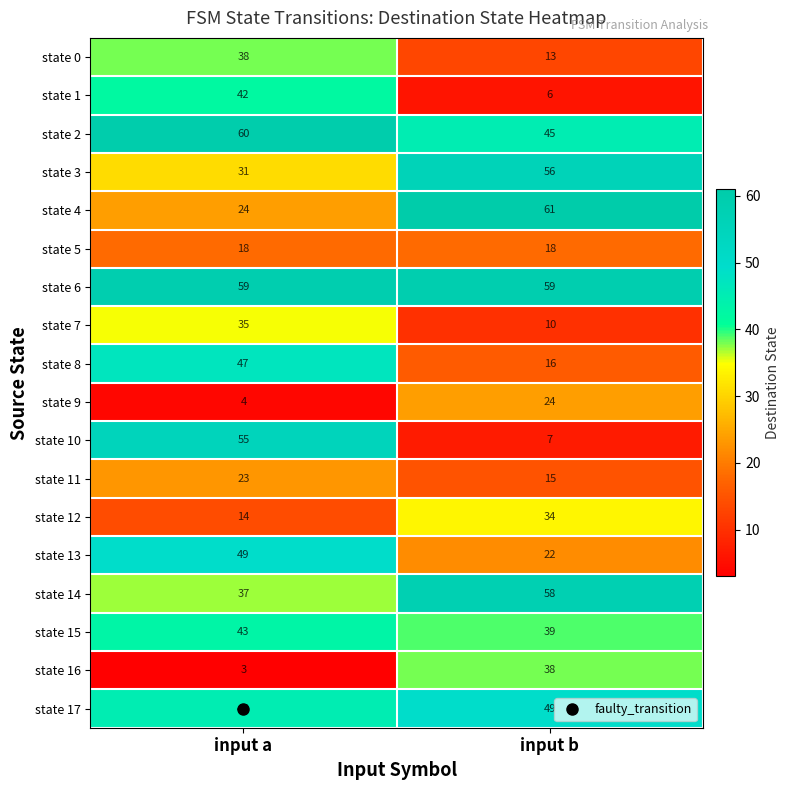

Read the state 2 value at input a, to the nearest 10.

60